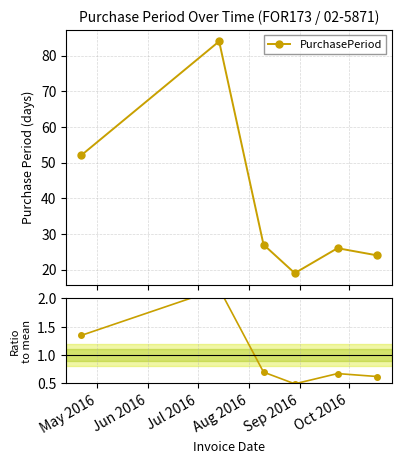

True or false: PurchasePeriod and ratio to mean intersect in this chart.

False